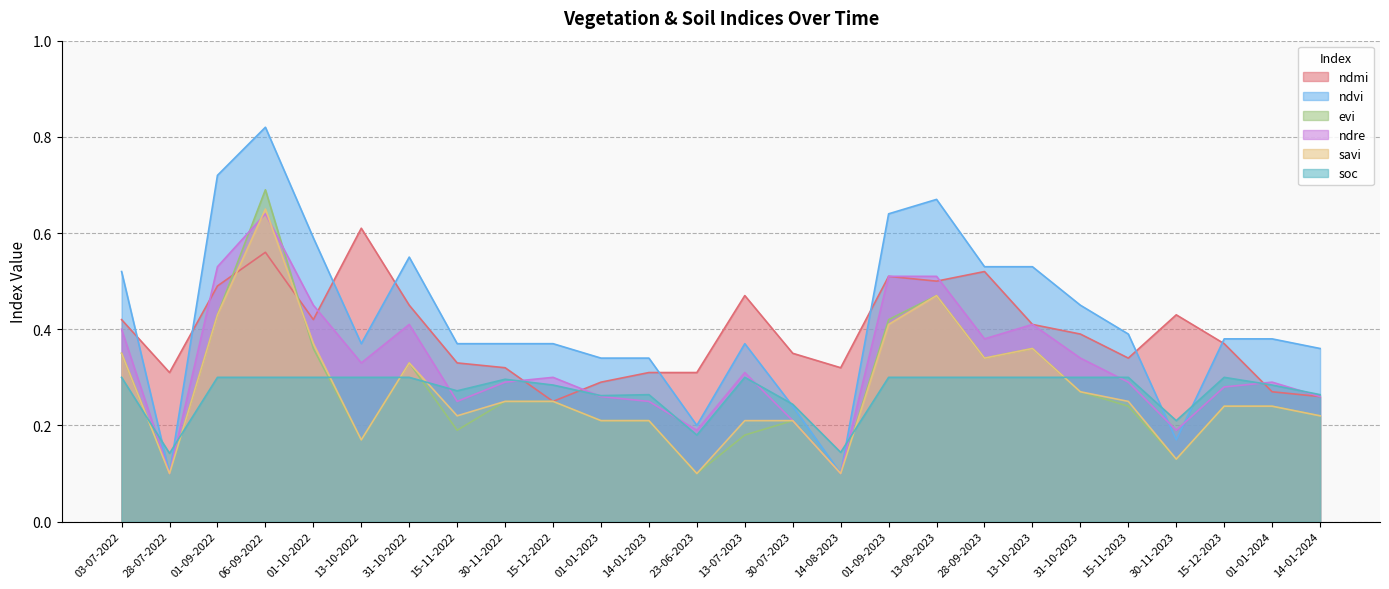

Is it true that ndvi equals 0.4 at 13-10-2022?

True